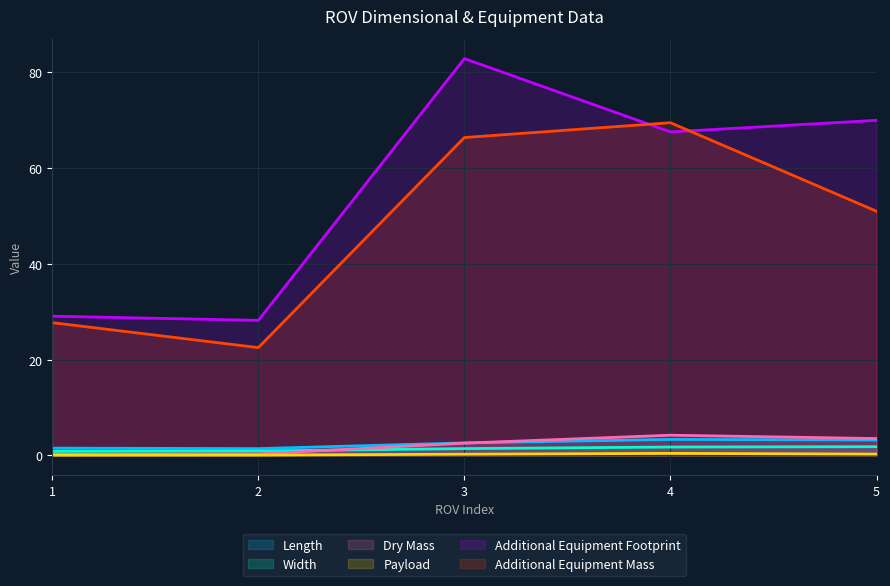

What is the value of the Width point at the 3rd from the left?

1.4